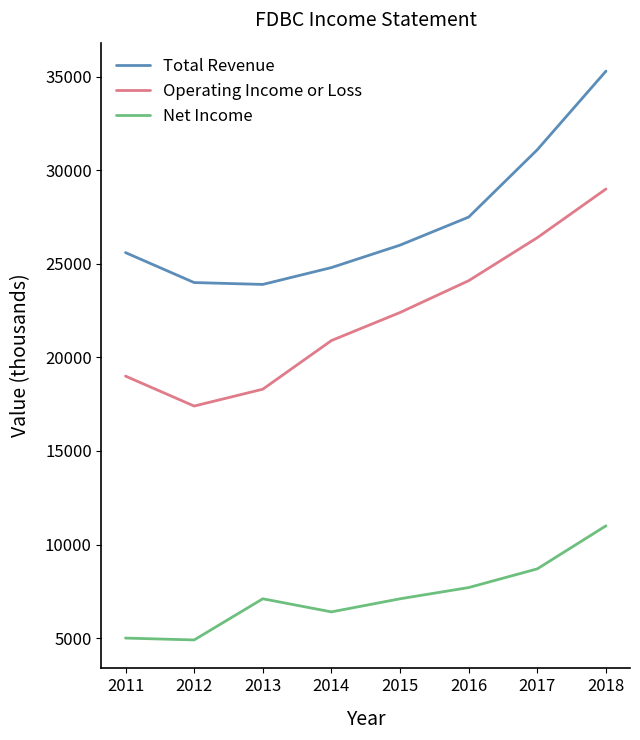

How many series are shown in this chart?

3